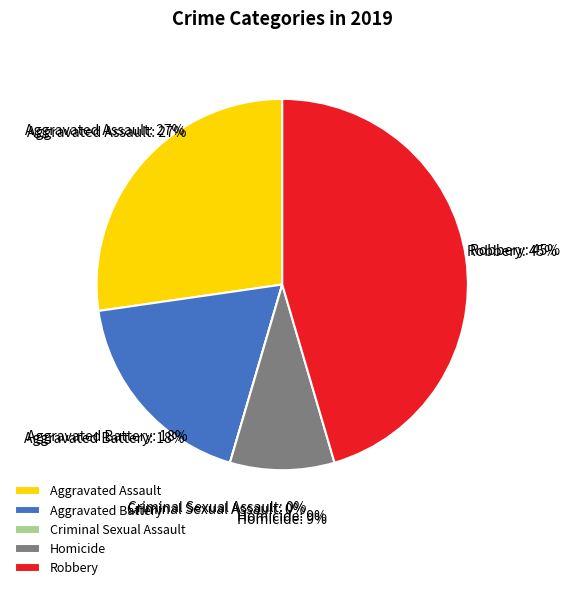

Do Aggravated Battery and Robbery together represent more than half of the pie?

Yes